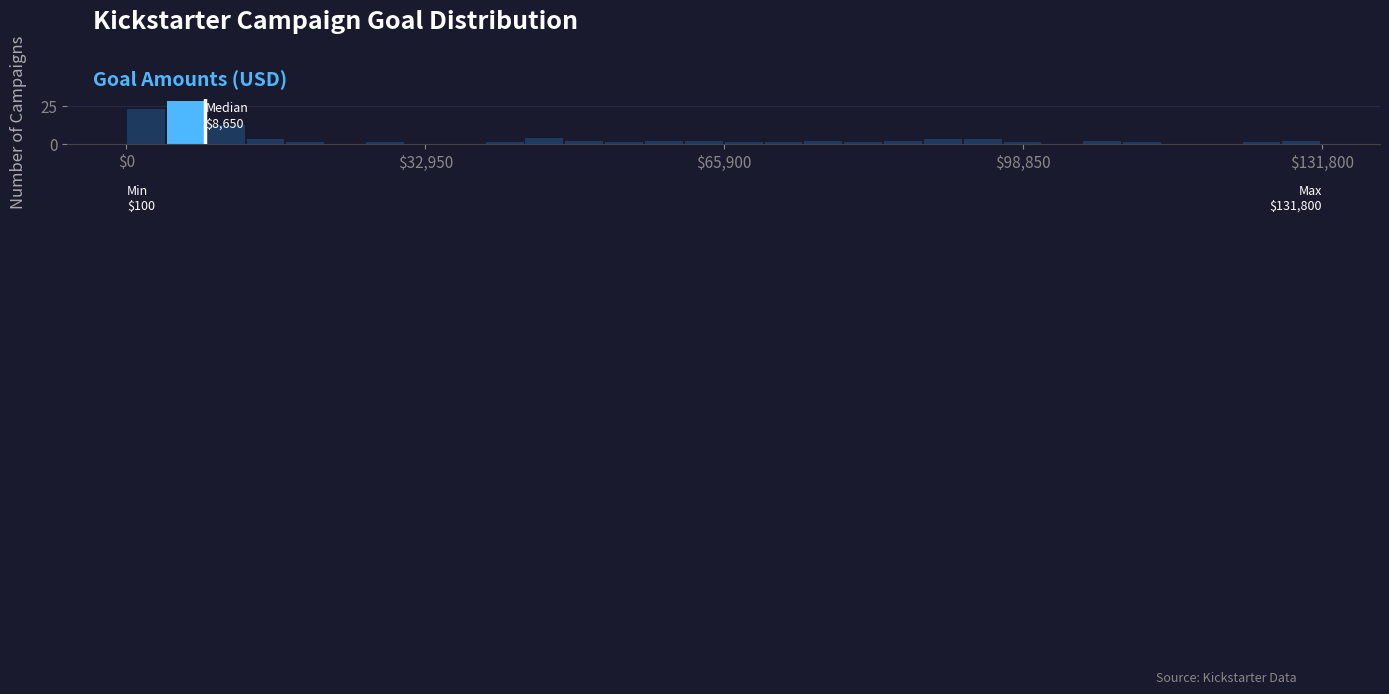

Read against the x-axis, roughly where is the centre of the tallest bar?

5000